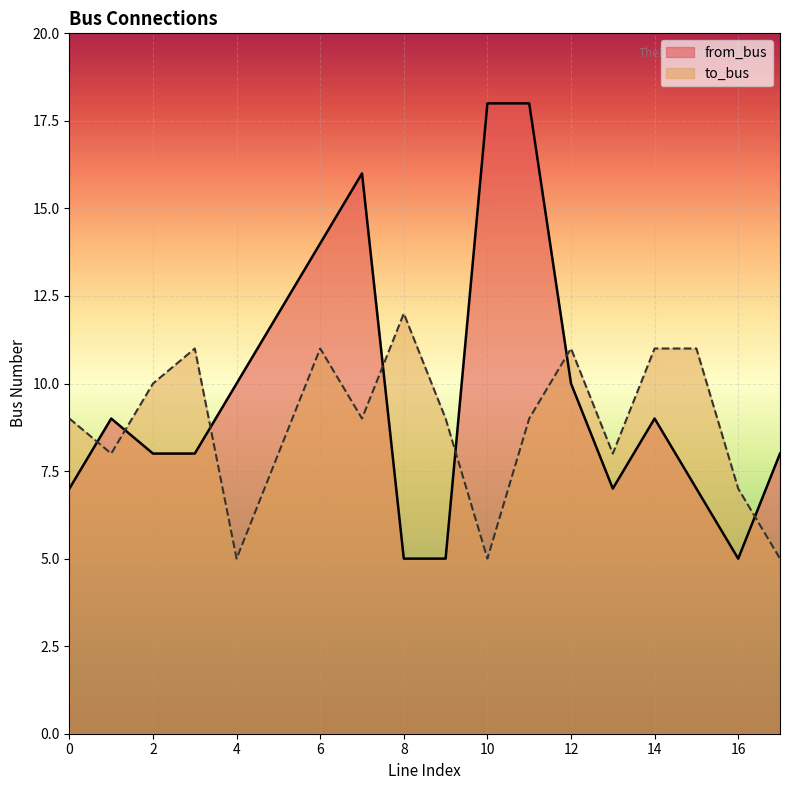

How many interior local peaks does the from_bus series have?

3